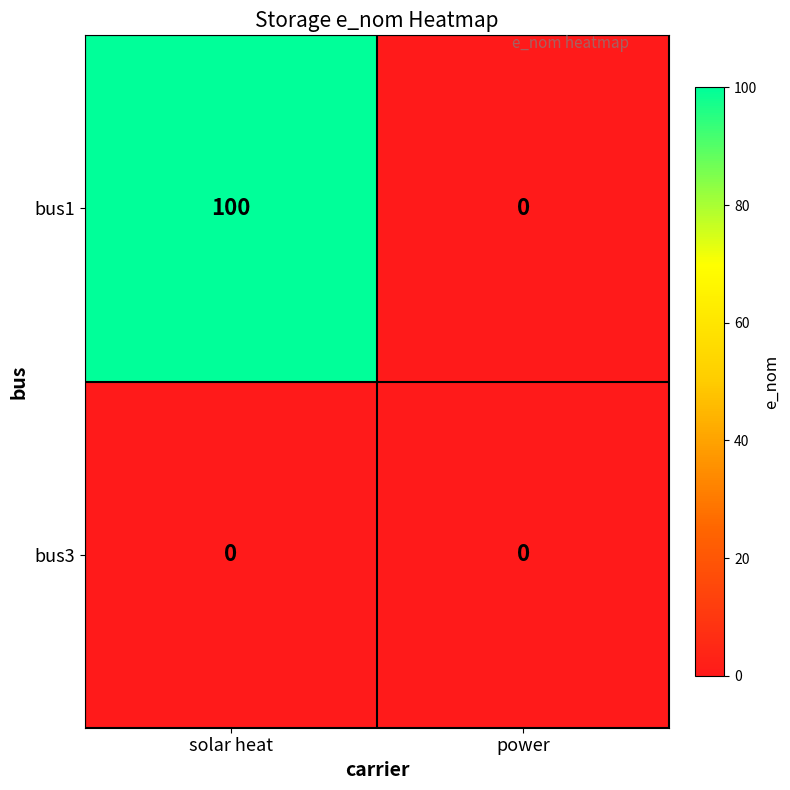

At how many categories does at least one series exceed 93?

1